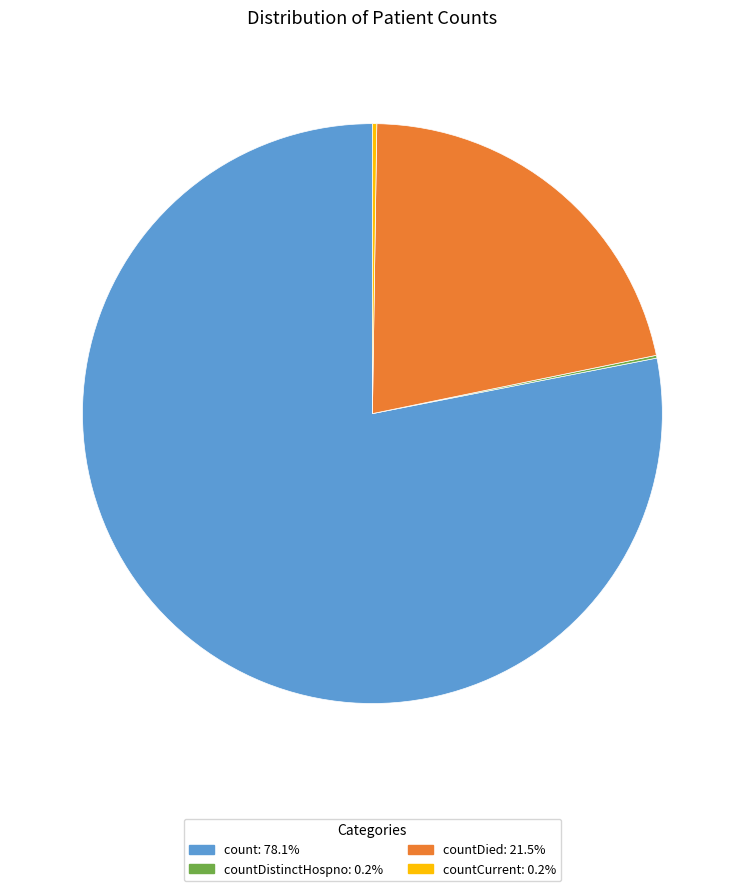

Does any single category account for the majority?

Yes